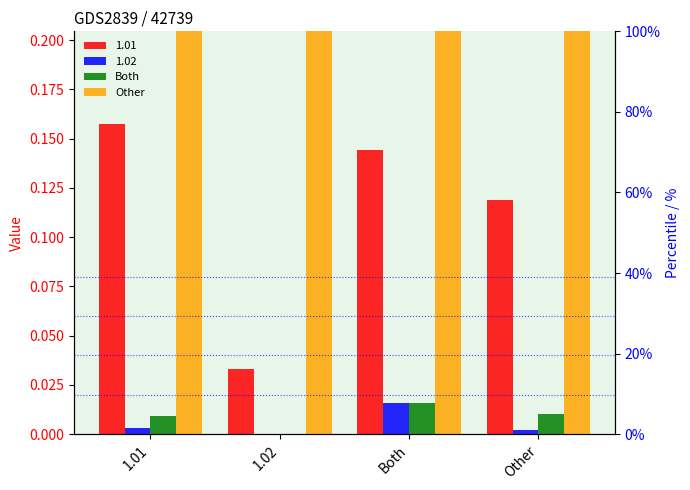

The Other series shows 1.1 at Other. True or false?

False